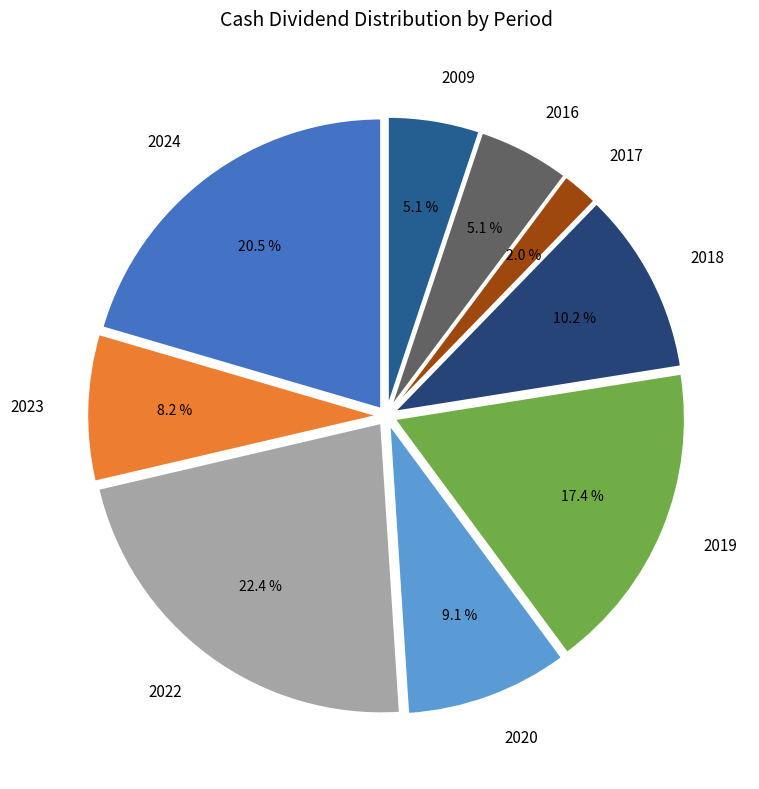

Count the number of slices in the pie.

9